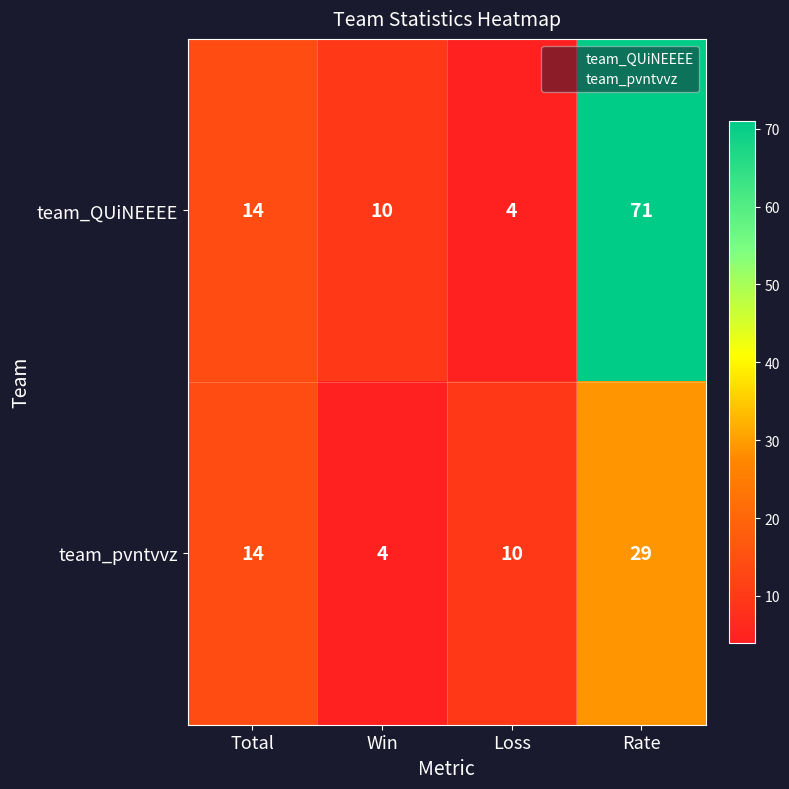

At which label is team_pvntvvz closest to 16?

Total